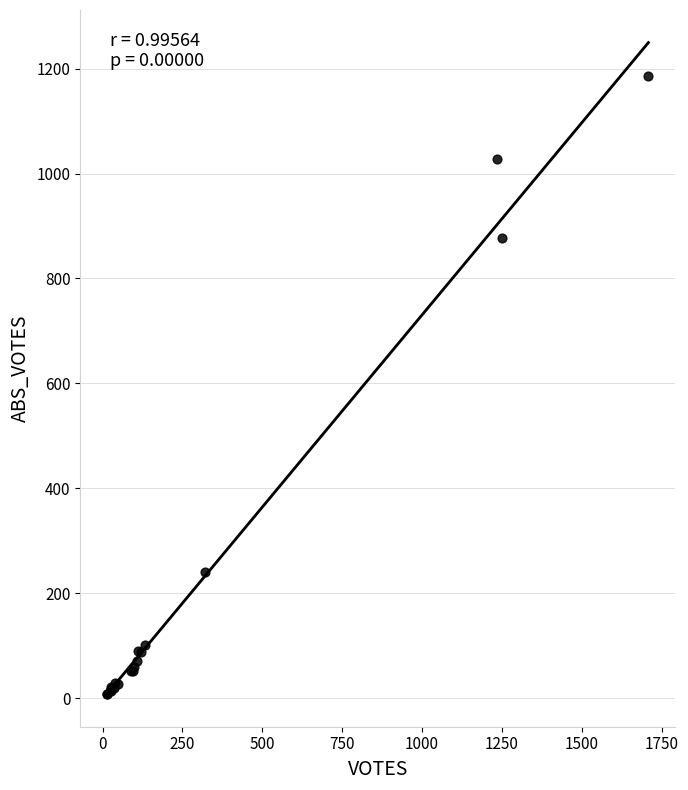

What Y value in the scatter plot is closest to 596?

878